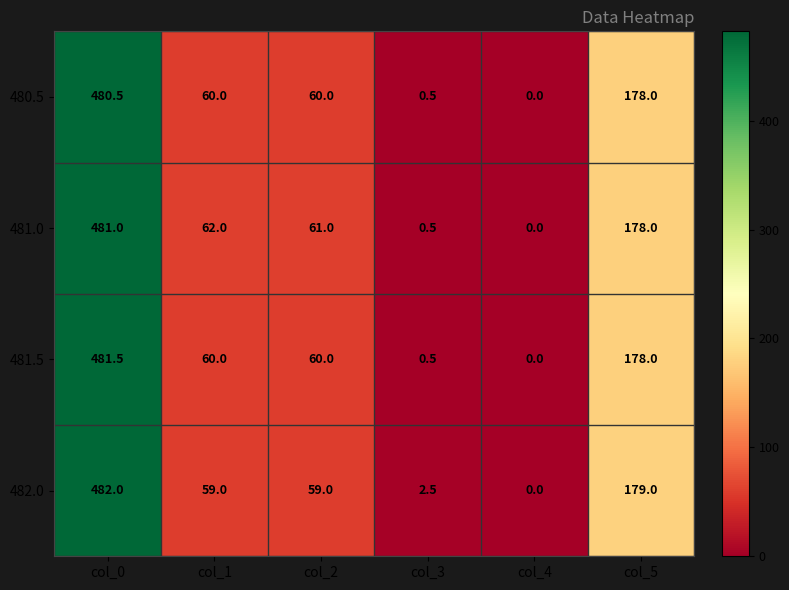

Which series has the widest spread of values?

482.0